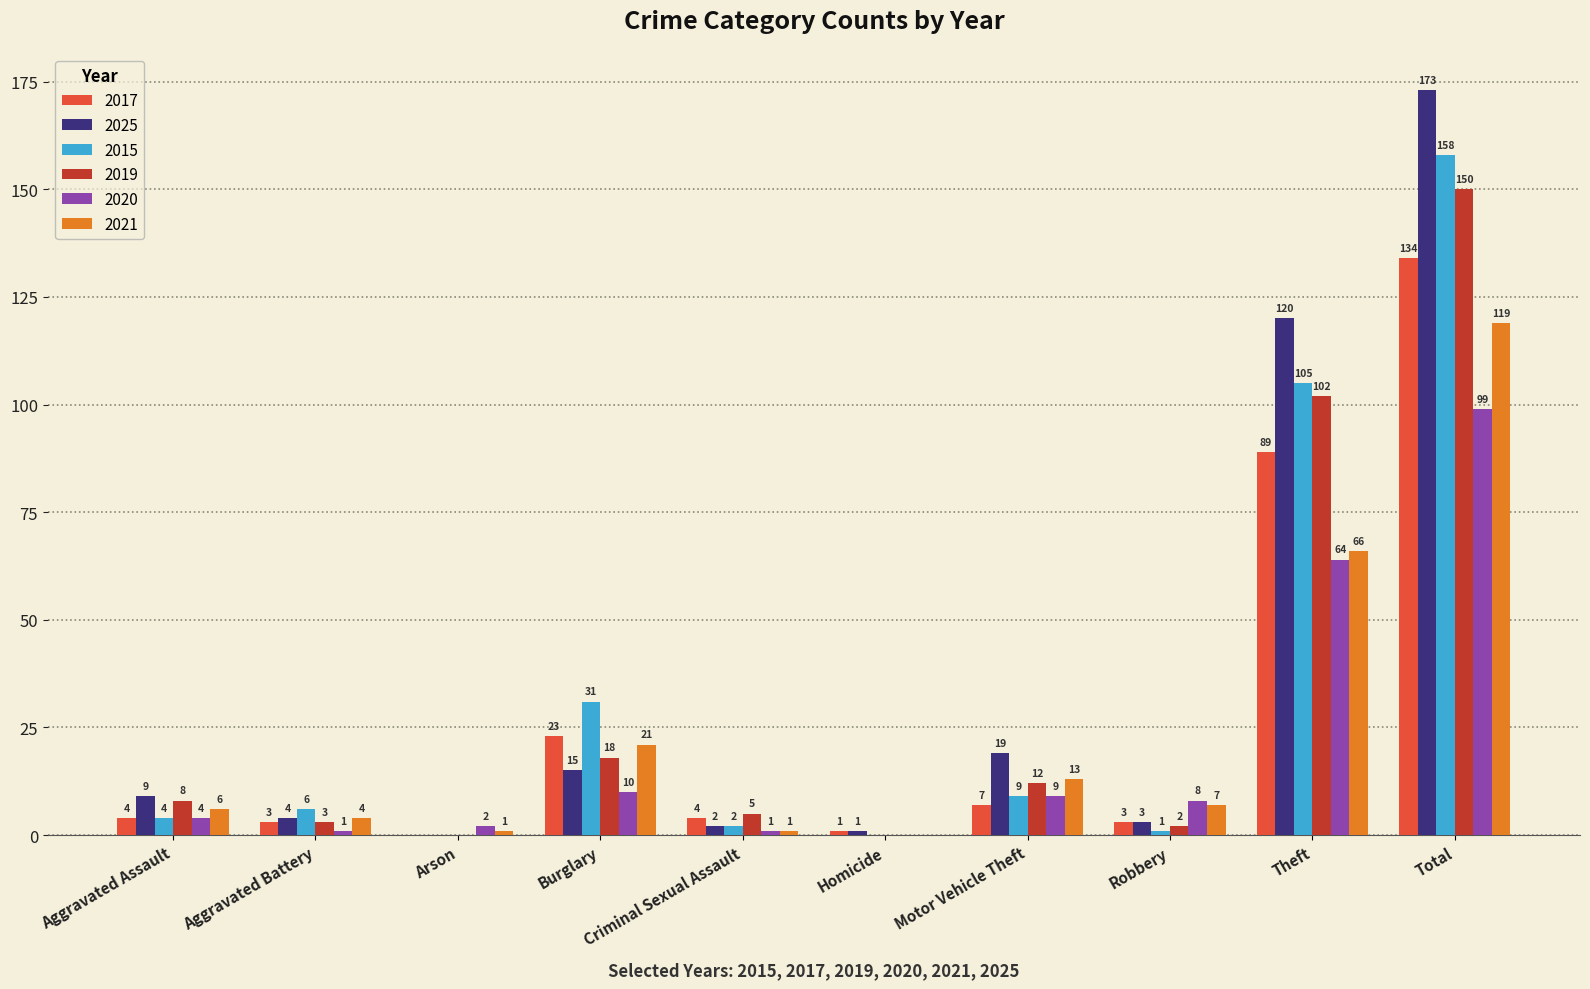

The value of 2019 at Aggravated Battery is 3. True or false?

True